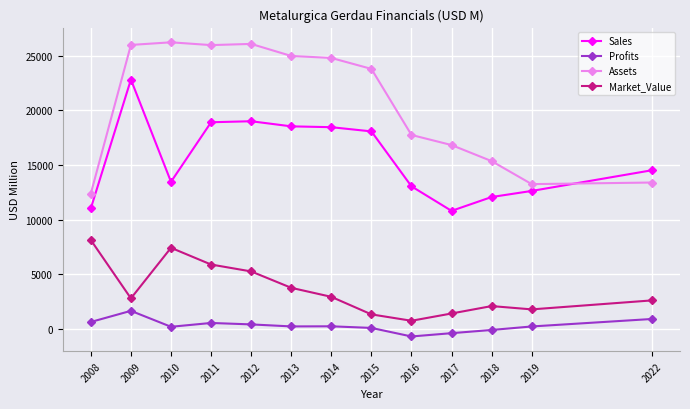

What is the sum of the Assets values at 2011 and 2022?

39369.0